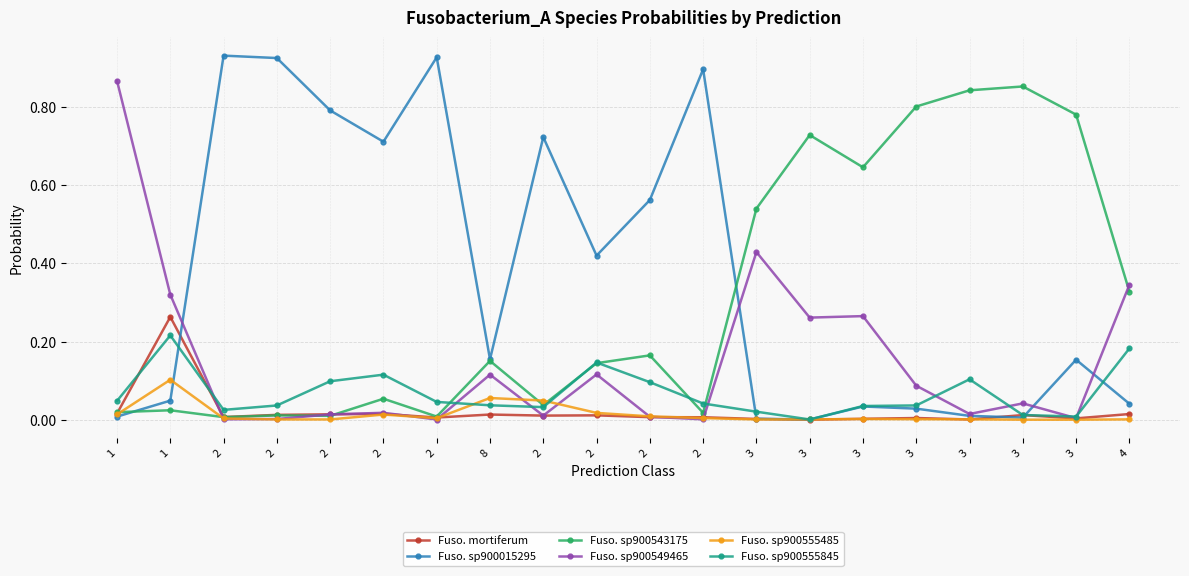

Between 1 and 2, which is larger?

1